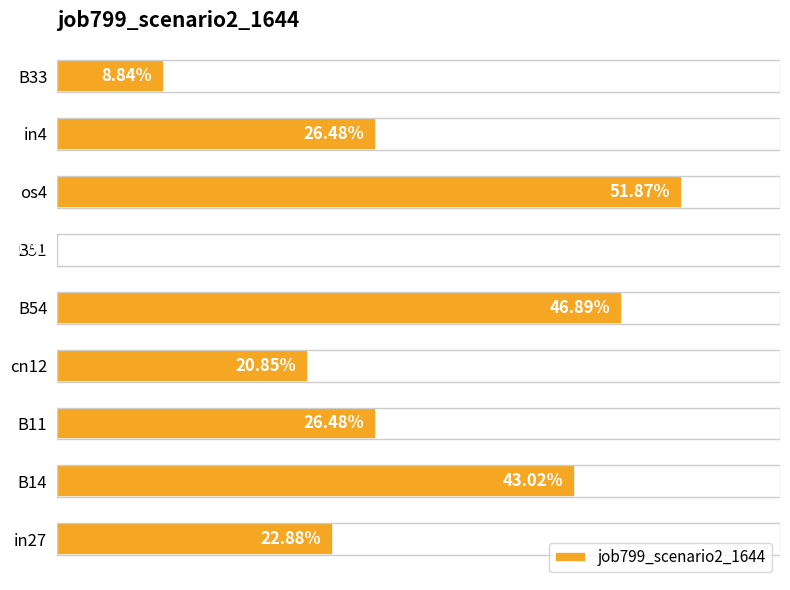

Are the bars horizontal?

Yes